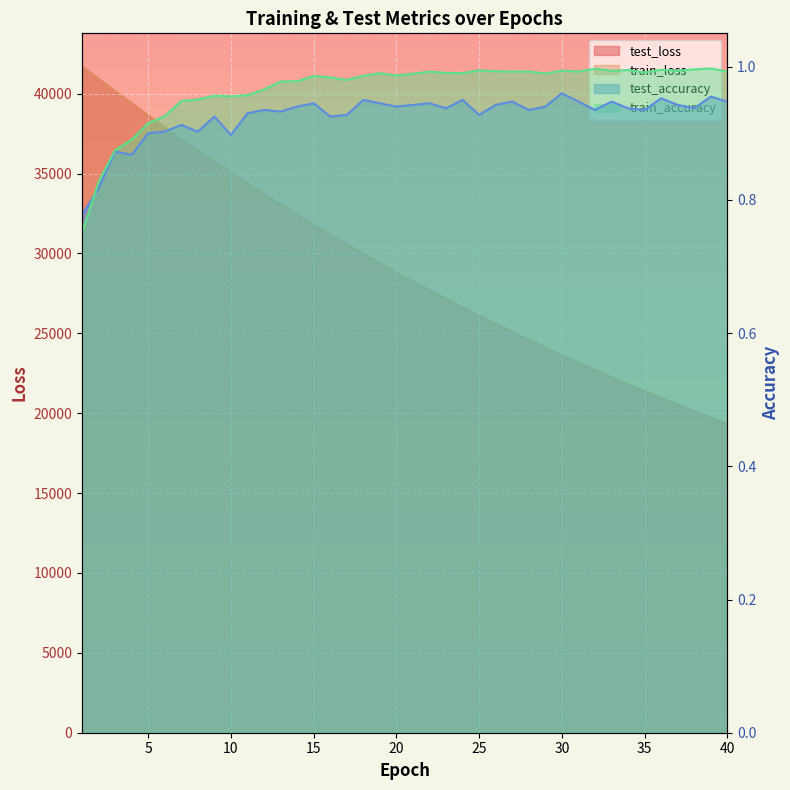

How many data points in train_loss are above 28807?

20